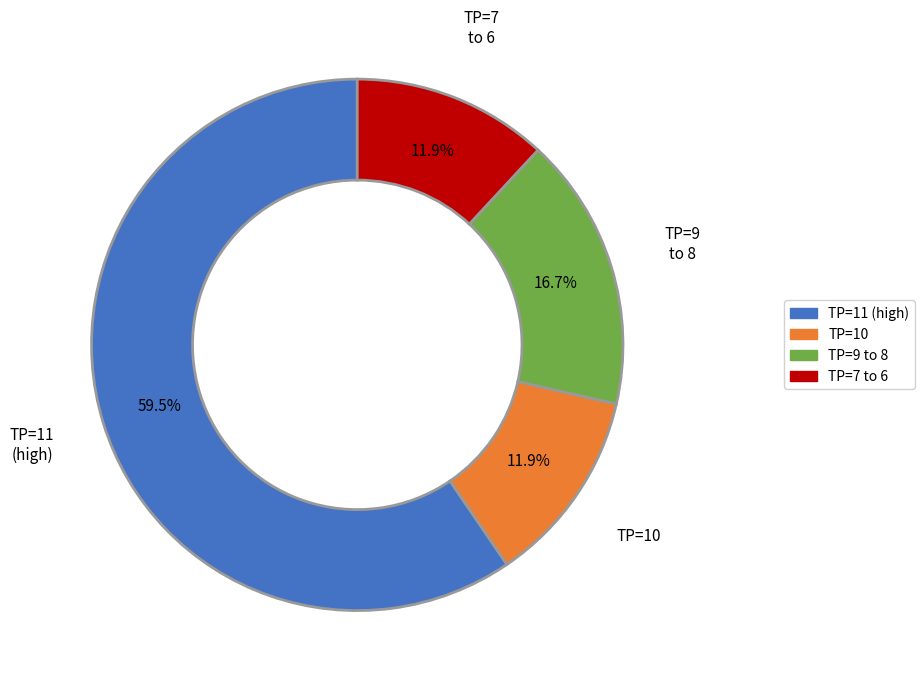

Is there a majority slice in this chart?

Yes